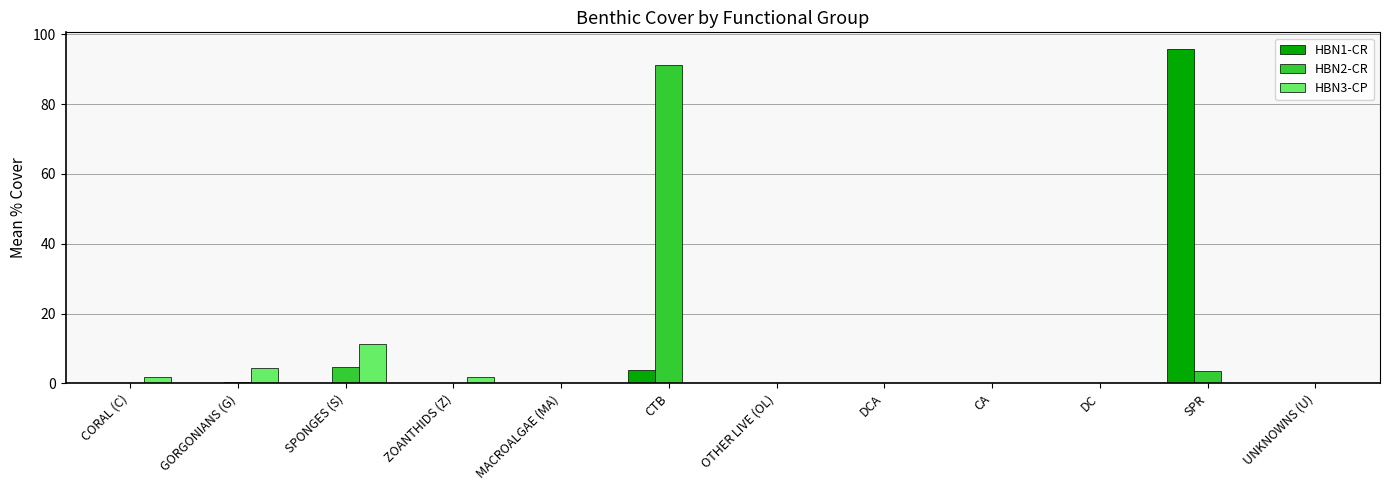

Which category has the highest value across all series?

SPR